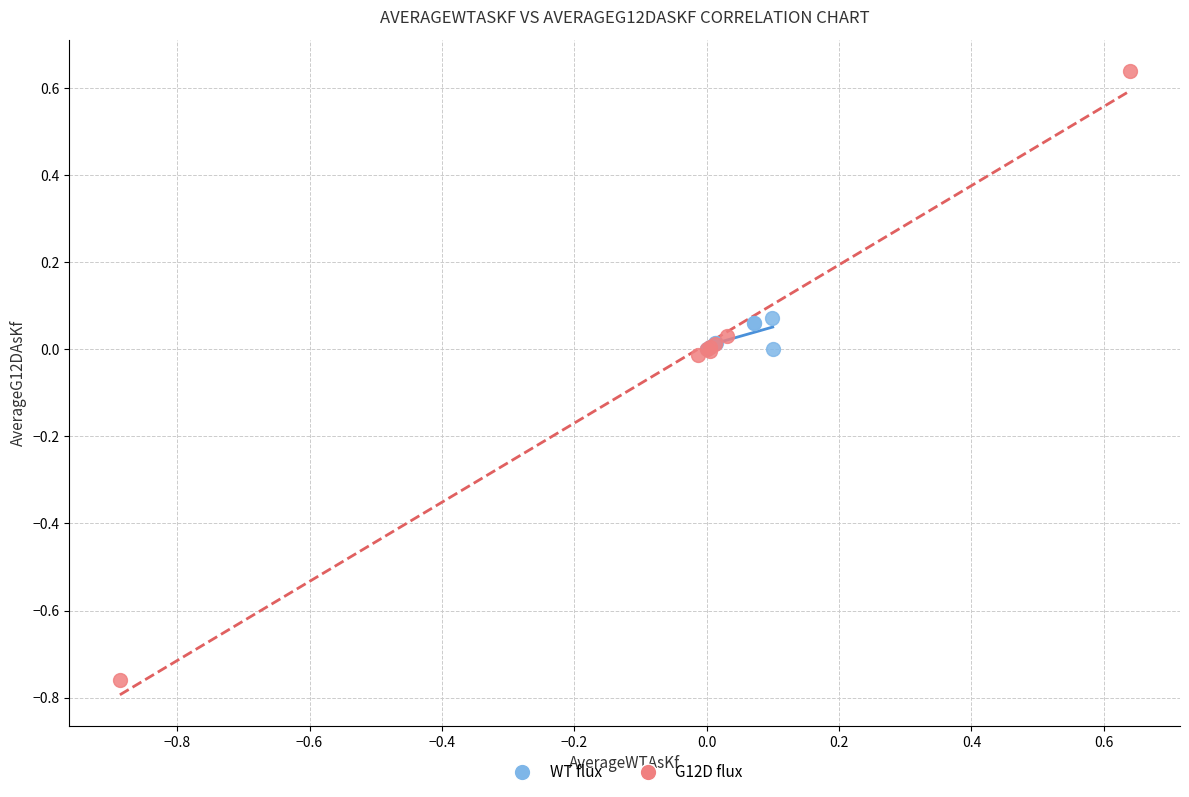

What are all the series names shown in the legend?

WT flux, G12D flux